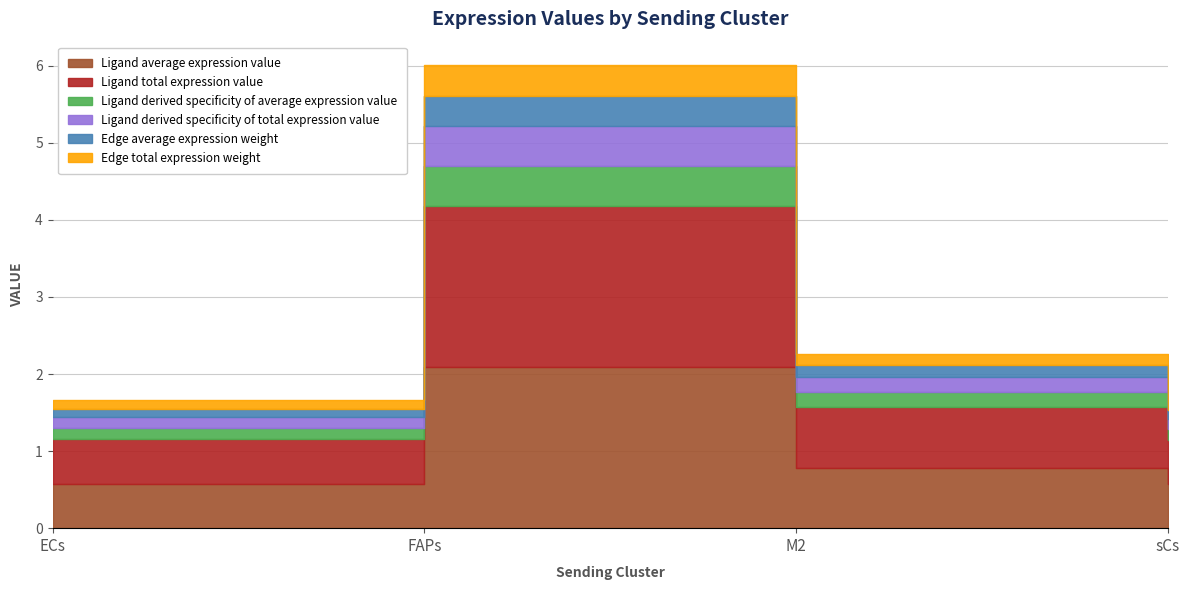

What is the label of the 3rd point from the left?

M2